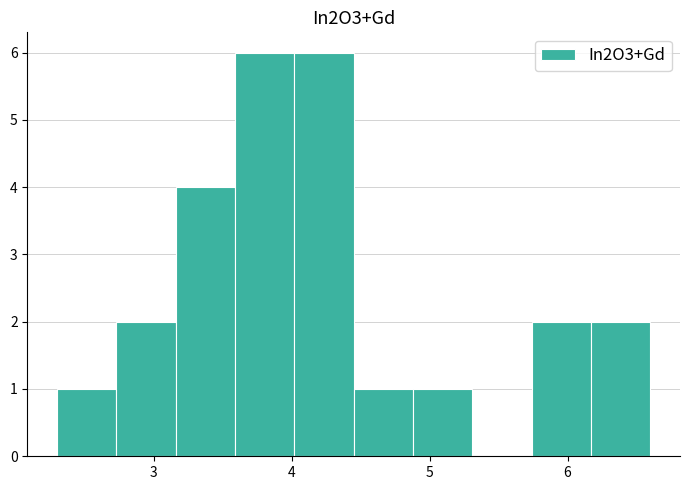

What is the height of the bar covering 3.16 to 3.59 on the x-axis? Neither the bar edges nor the heights are printed on the chart, so give them approximately, as read against the axes.

4